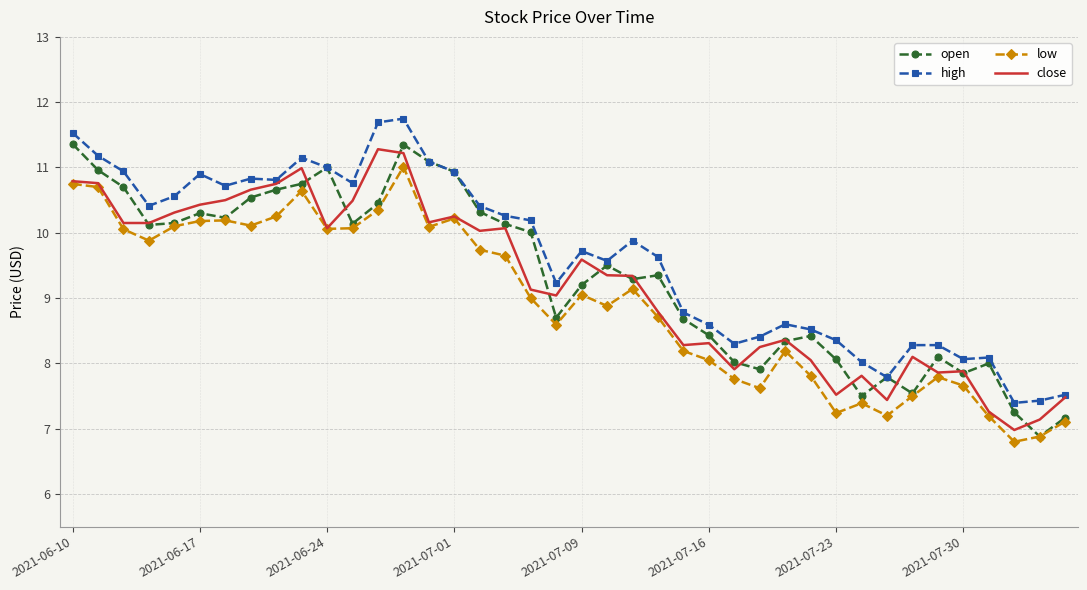

What is the sum of all open values?

373.2